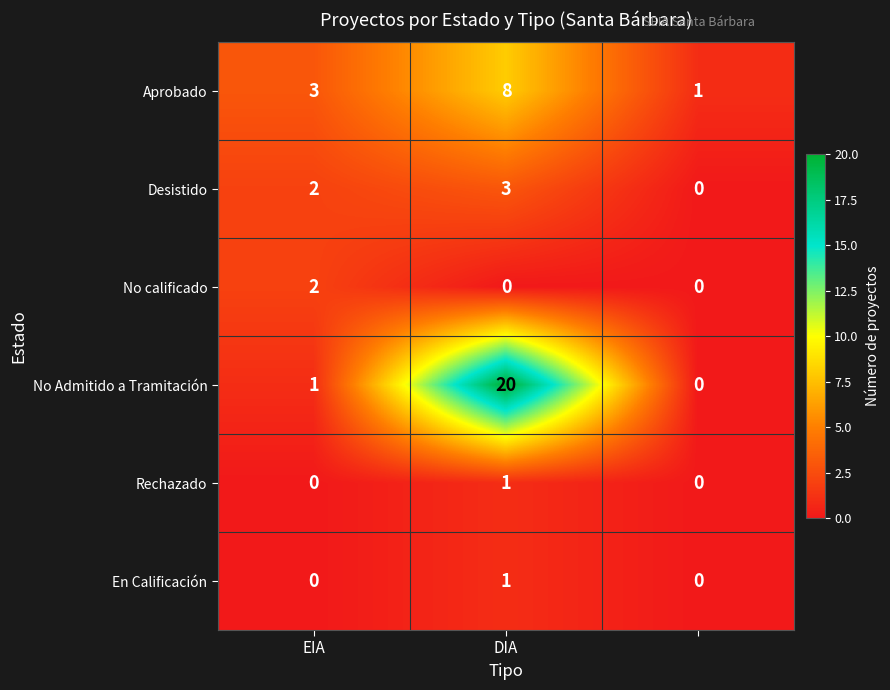

How many series are shown in this chart?

6